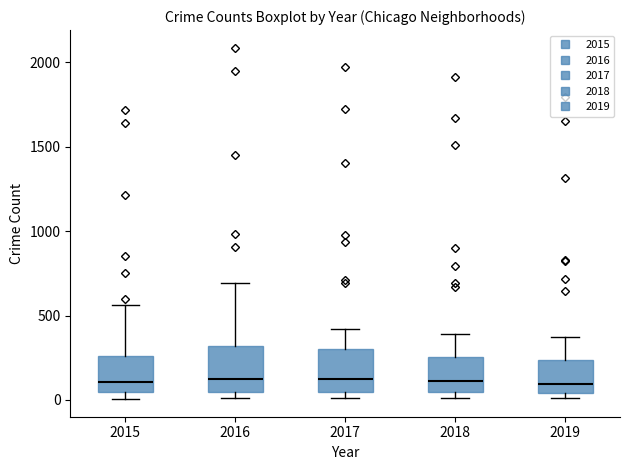

Where is the lower edge of the box at x = 2015 on the y-axis? The values are not printed on the chart, so give them approximately, as read against the axis.

50